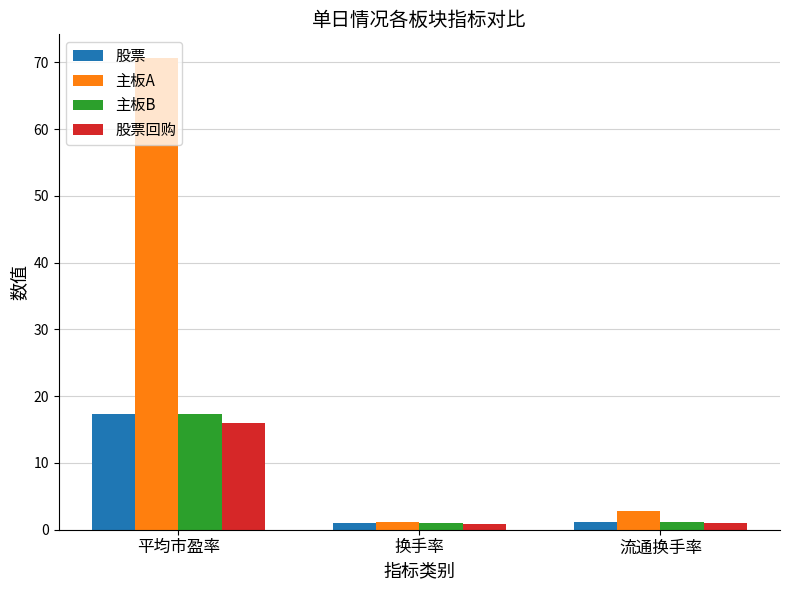

Does the chart contain stacked bars?

No